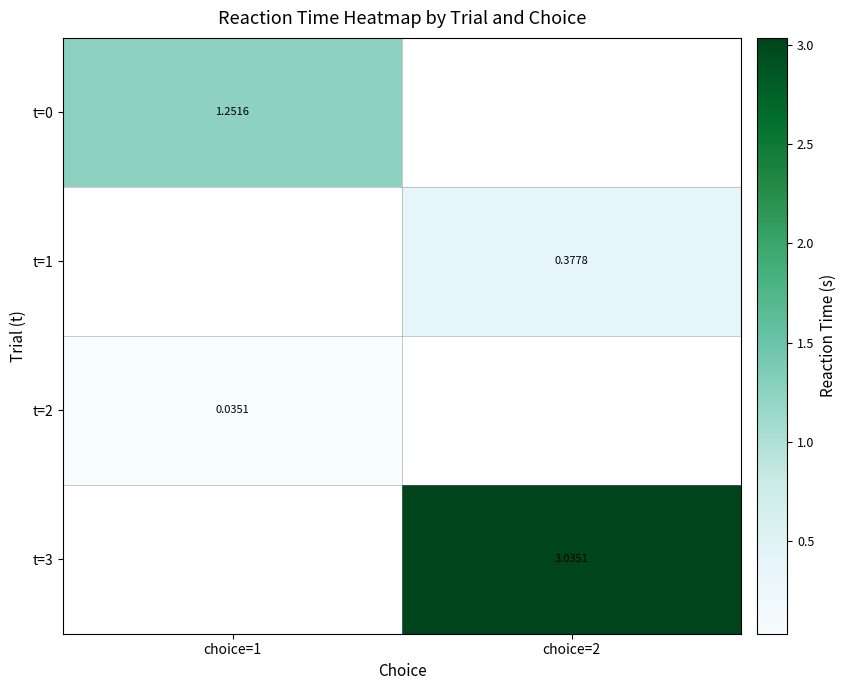

Is the value of t=1 at choice=2 greater than the value of t=2 at choice=1?

Yes